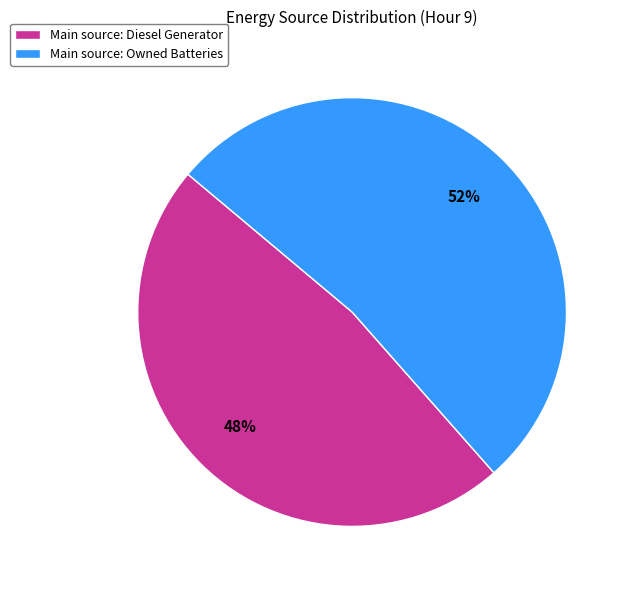

The Main source: Diesel Generator slice represents 59% of the pie. True or false?

False